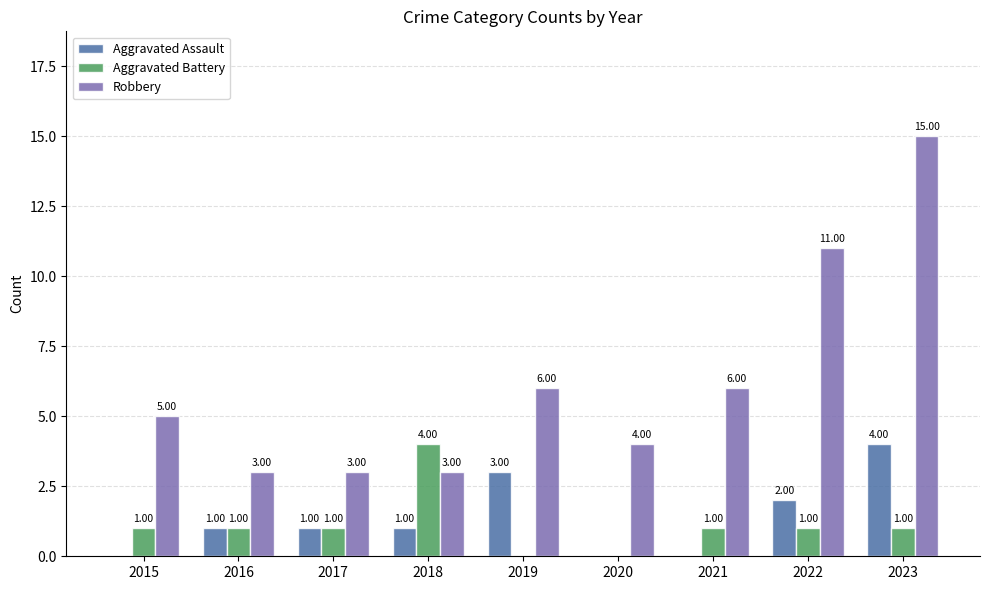

What is the sum of the Aggravated Battery values at 2019 and 2021?

1